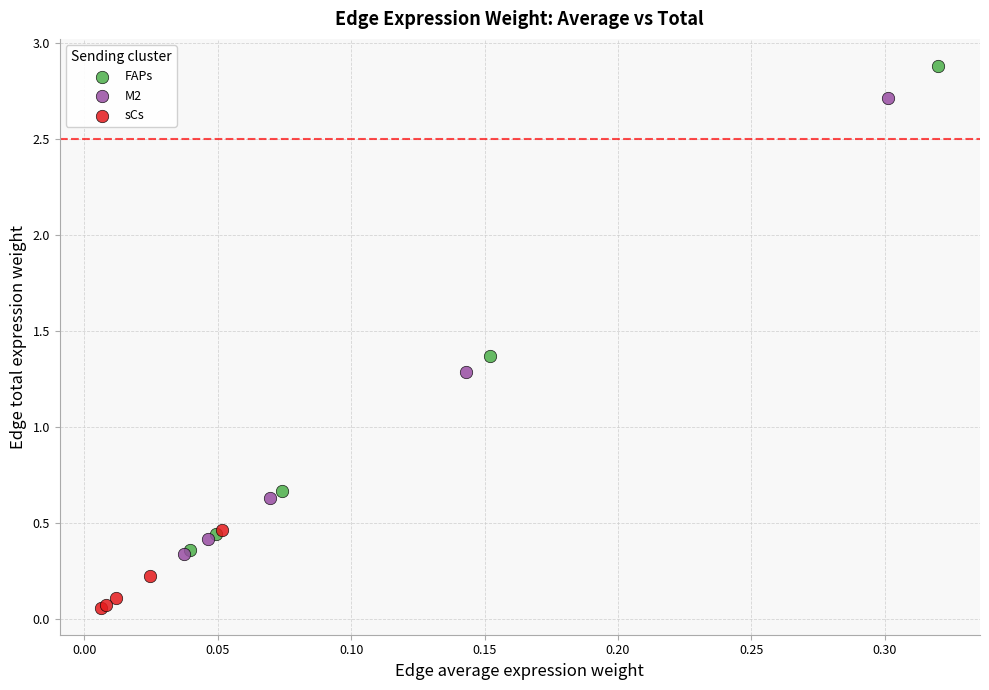

Which series has the largest Y range (max minus min)?

FAPs